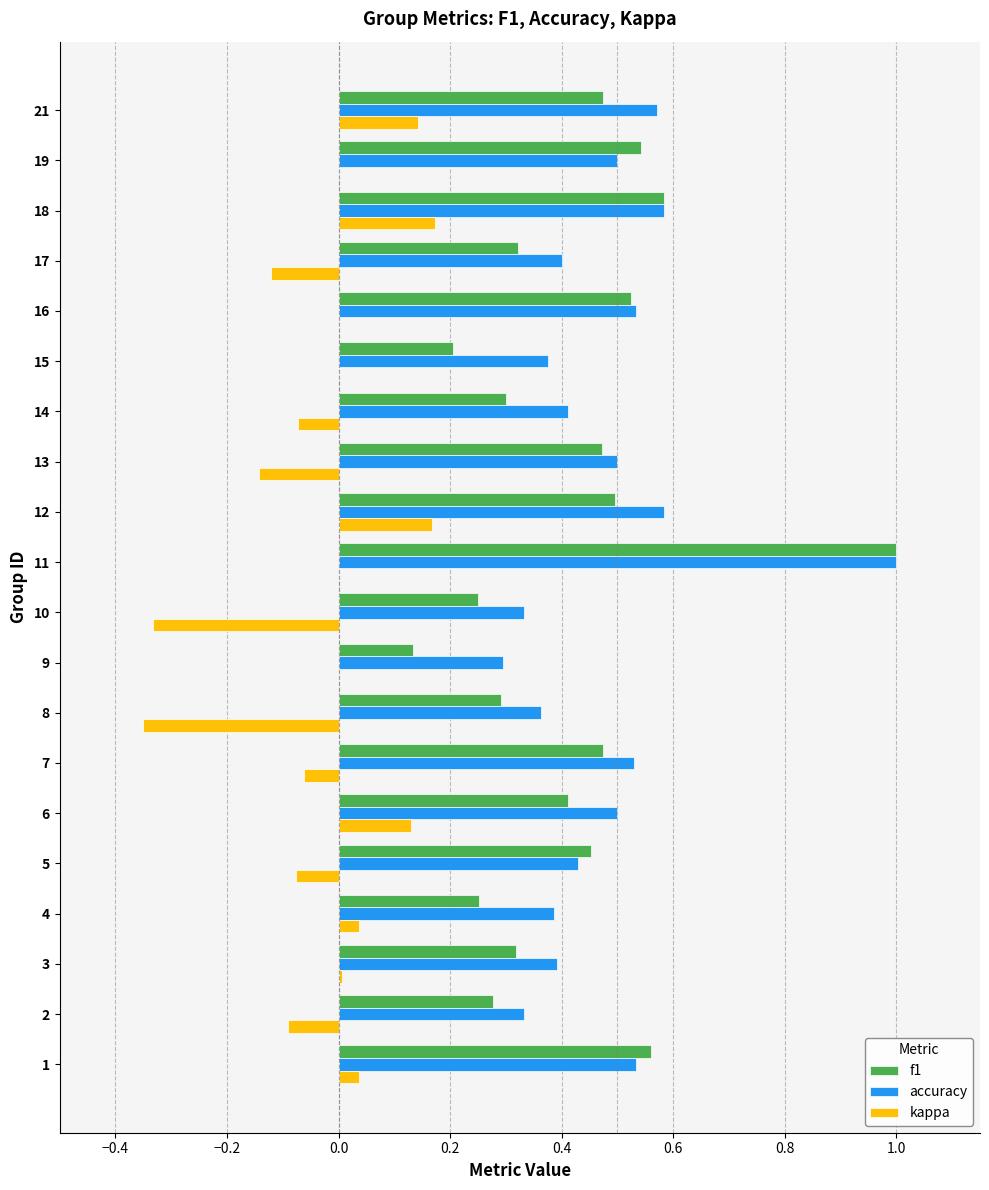

At which category is the sum across all series the highest?

11